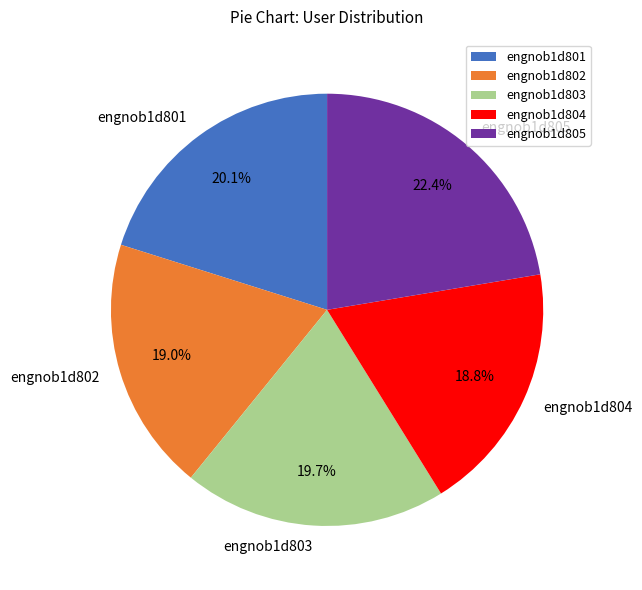

How many slices are in this pie chart?

5